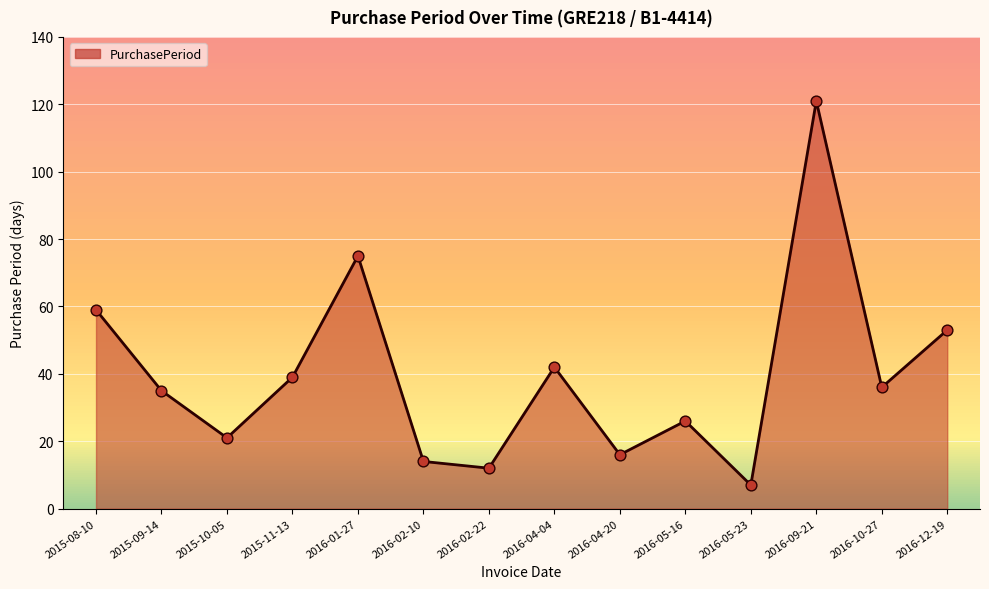

What is the change in value from 2016-05-16 to 2016-09-21?

+95